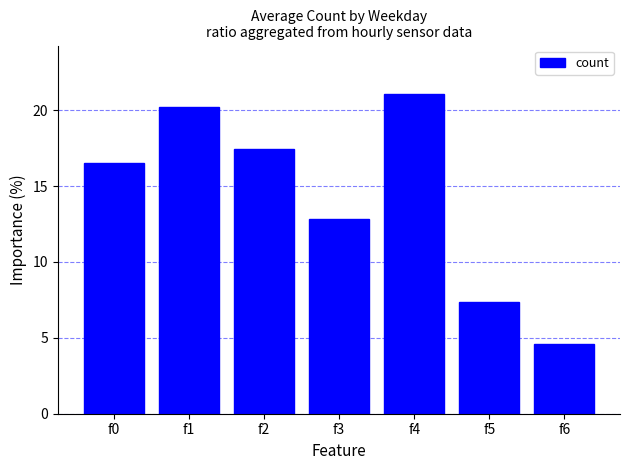

Are the bars grouped side by side (vs. stacked)?

No